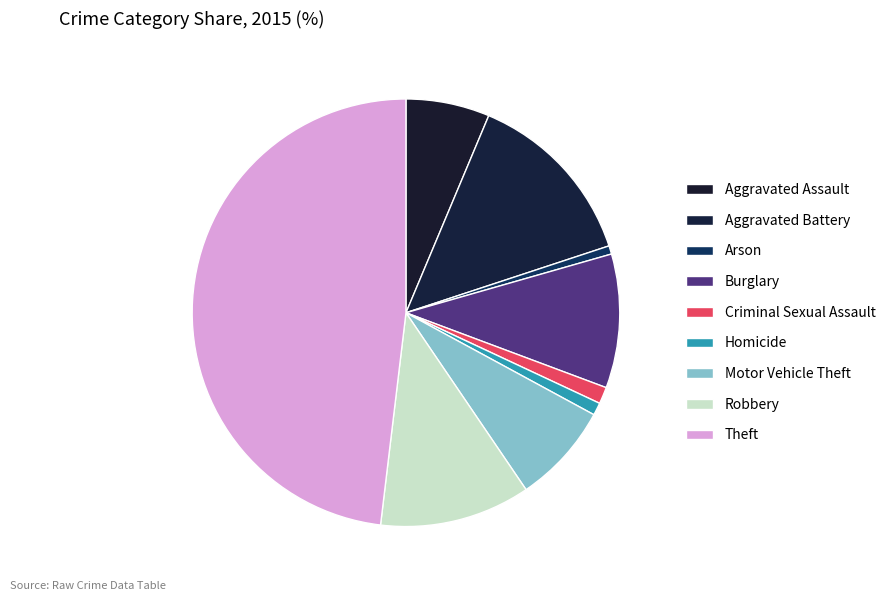

Is there a majority slice in this chart?

No